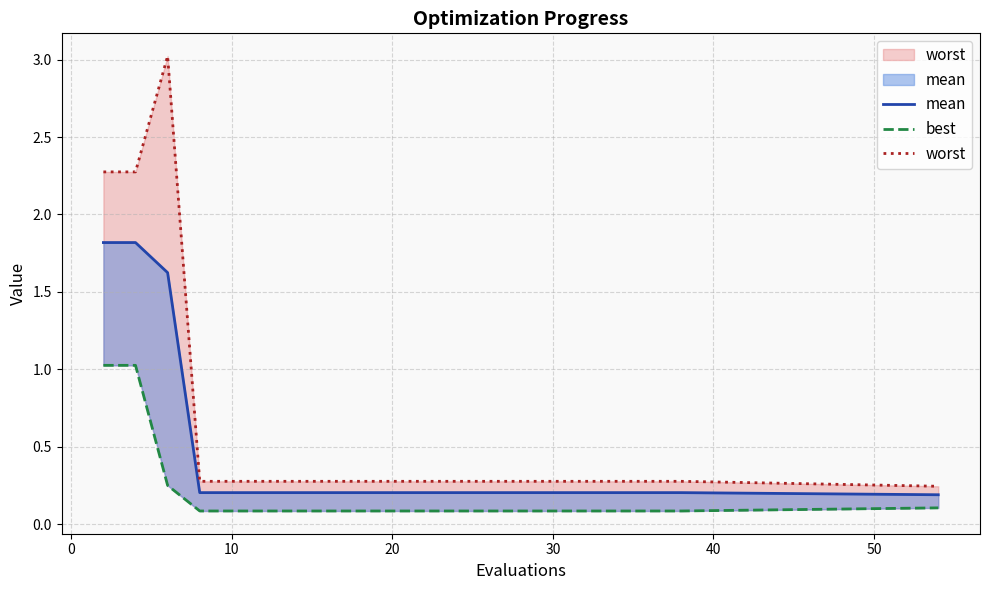

Reading left to right, extract all data points from this chart.

mean: 1.8	1.8	1.6	0.2	0.2	0.2	0.2	0.2	0.2	0.2	0.2	0.2	0.2	0.2	0.2	0.2	0.2	0.2	0.2	0.2
best: 1.0	1.0	0.2	0.1	0.1	0.1	0.1	0.1	0.1	0.1	0.1	0.1	0.1	0.1	0.1	0.1	0.1	0.1	0.1	0.1
worst: 2.3	2.3	3.0	0.3	0.3	0.3	0.3	0.3	0.3	0.3	0.3	0.3	0.3	0.3	0.3	0.3	0.3	0.3	0.3	0.2